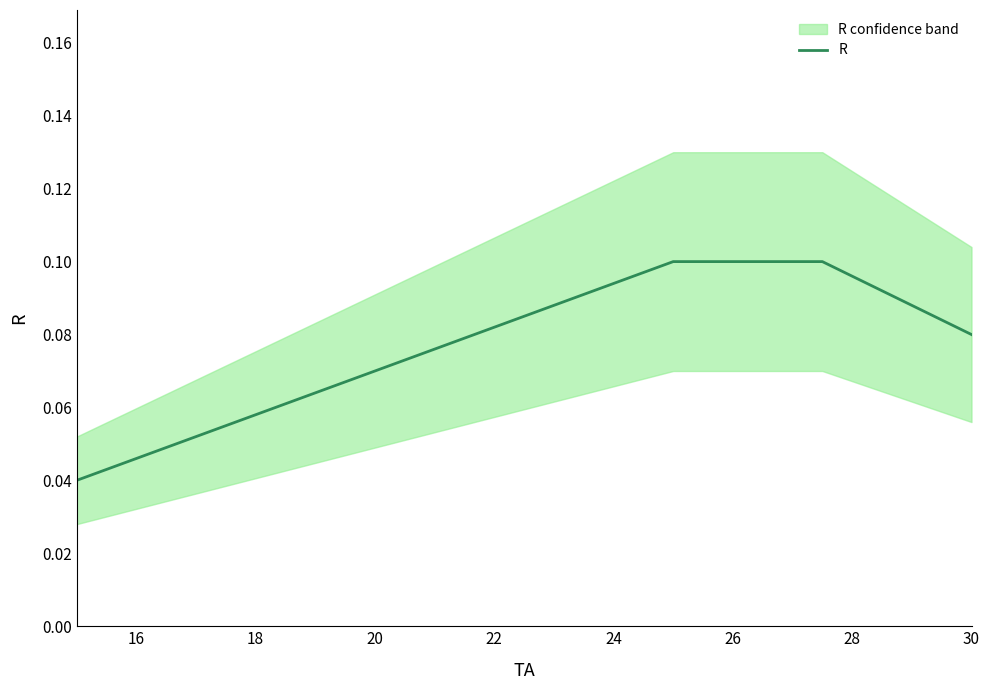

How many values are between 0 and 1?

5